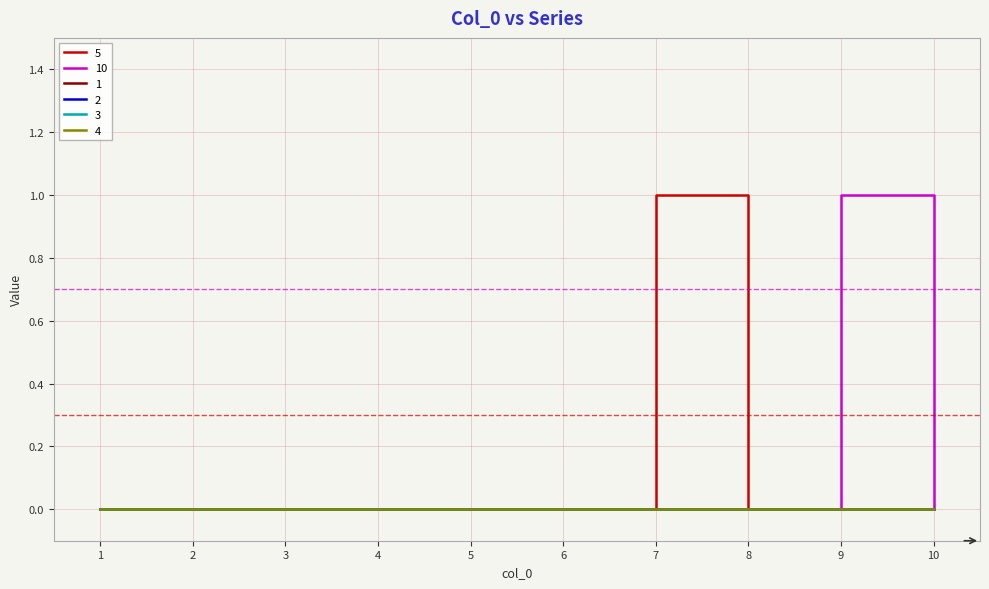

Which series changed the most between 2 and 5?

5